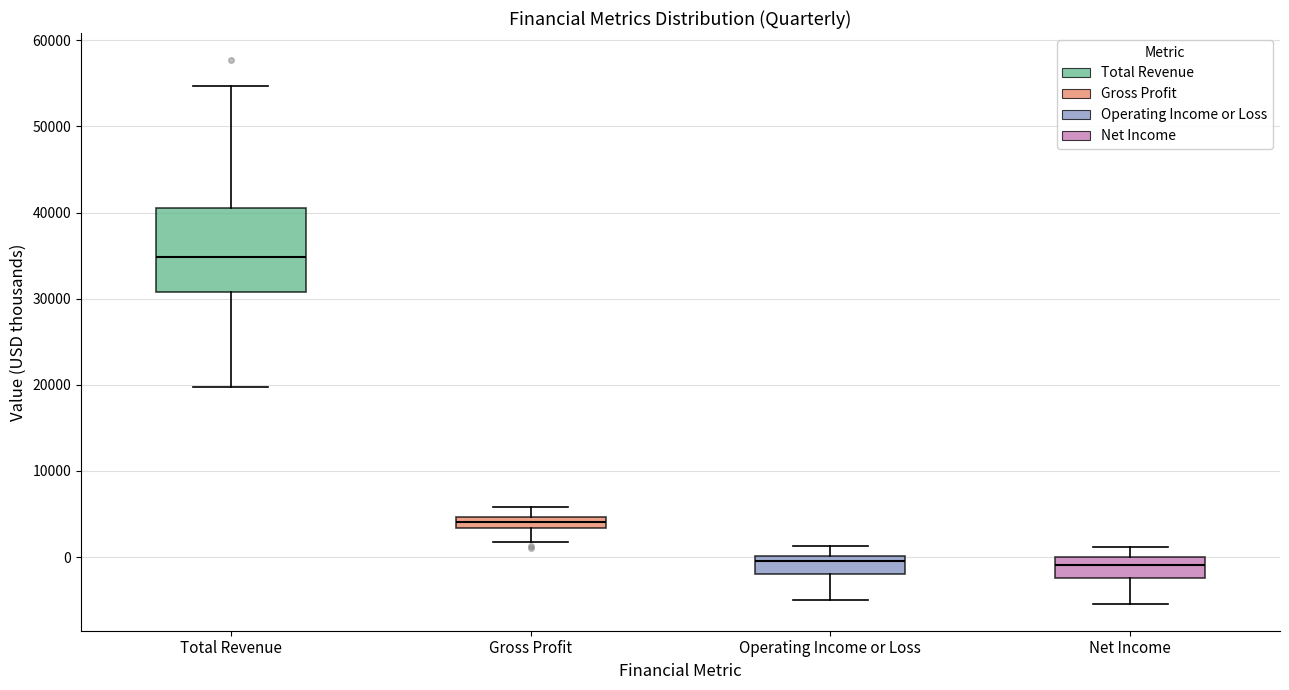

Where does the upper whisker of the box for Operating Income or Loss end on the y-axis? The values are not printed on the chart, so give them approximately, as read against the axis.

1000